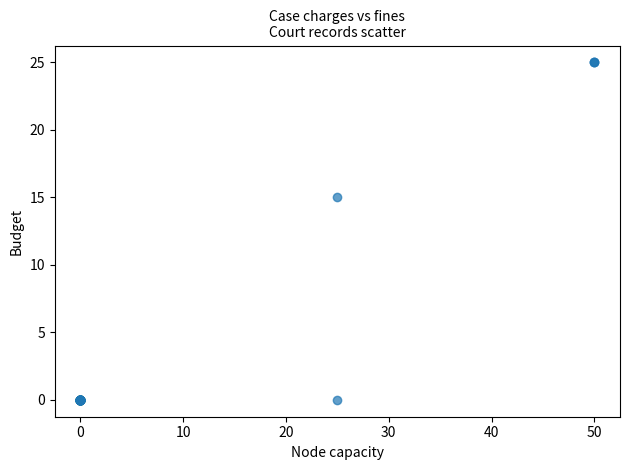

What Y value in the scatter plot is closest to 12?

15